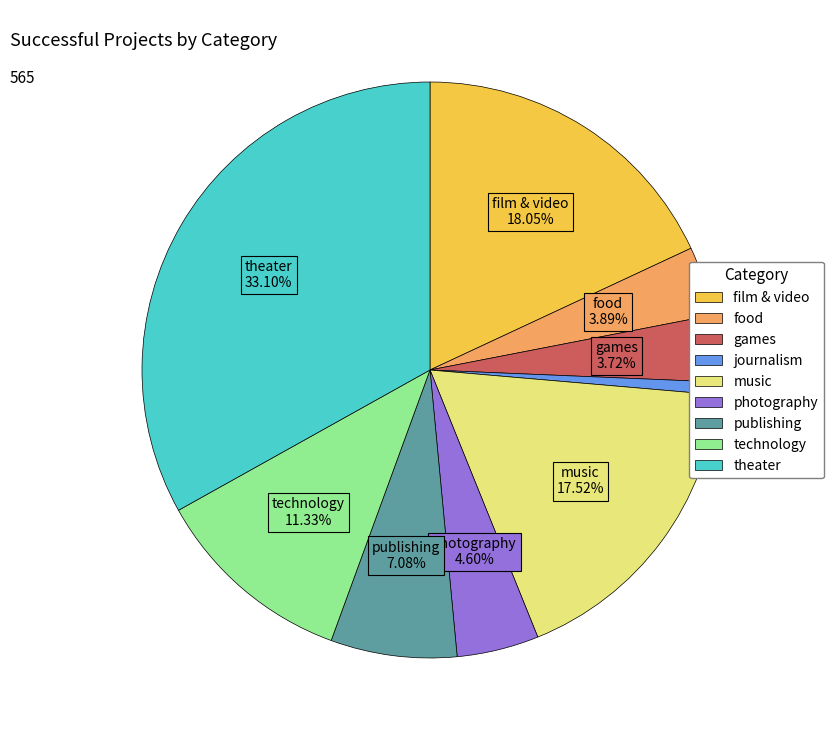

Count the number of slices in the pie.

9